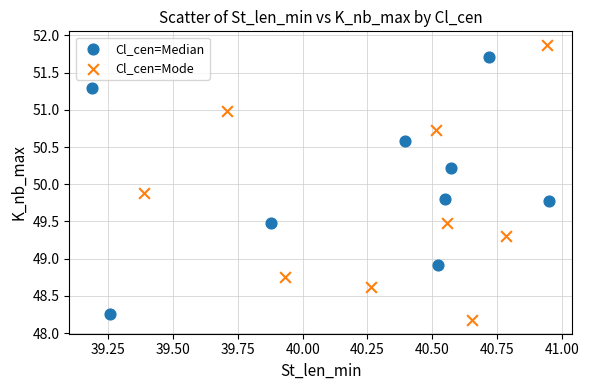

Which series has the largest Y range (max minus min)?

Cl_cen=Mode